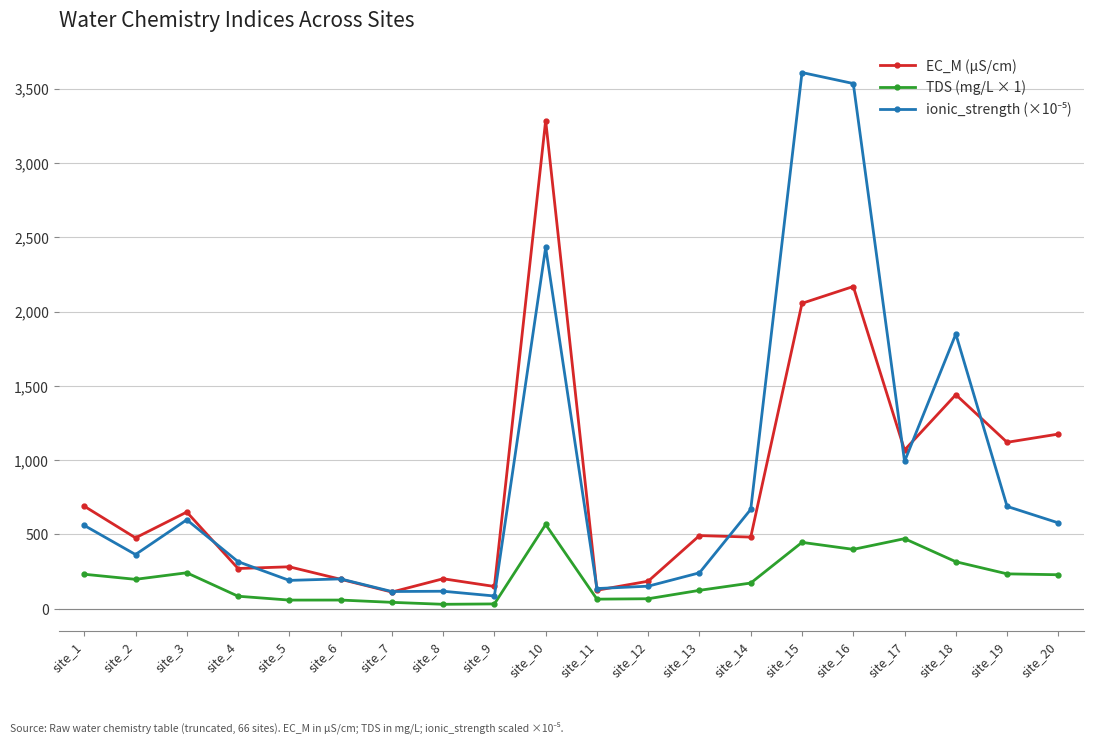

At how many categories does at least one series exceed 812?

7